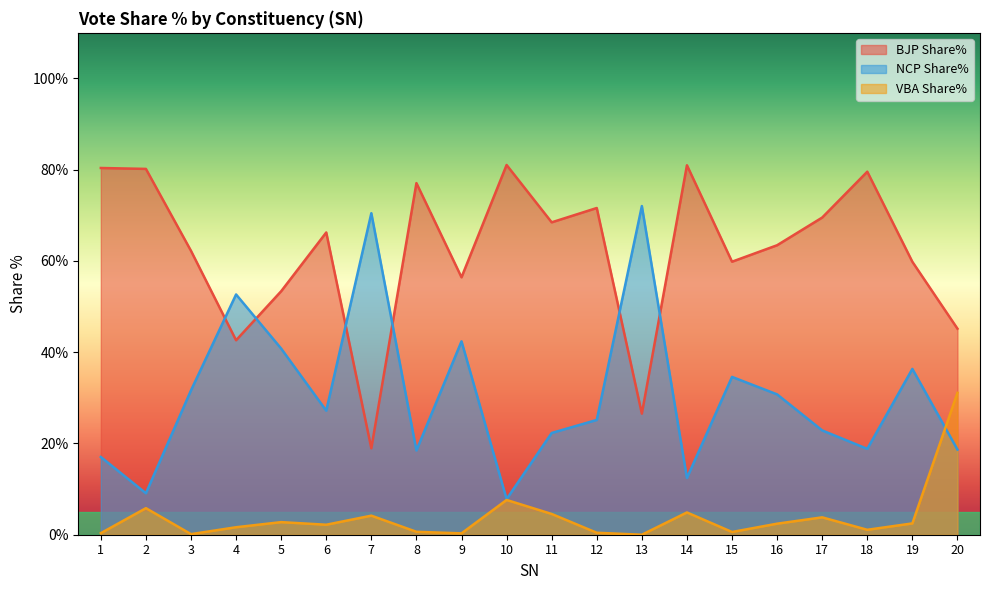

What is the average value of the NCP Share% series?

30.6